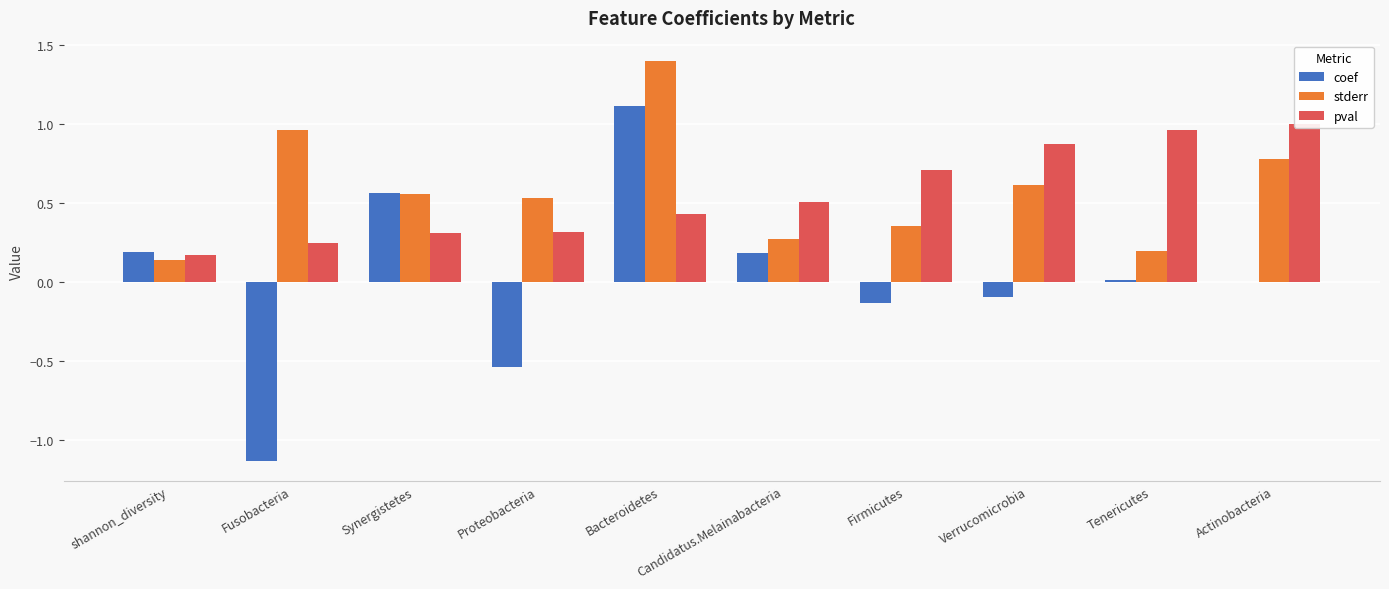

Are the bars horizontal?

No